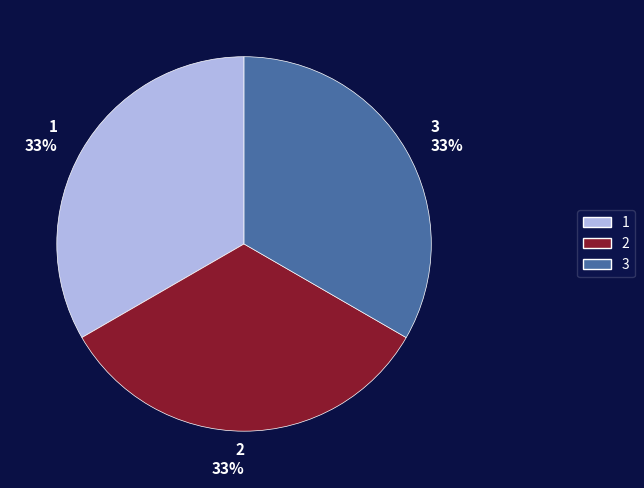

The 2 slice represents 43% of the pie. True or false?

False